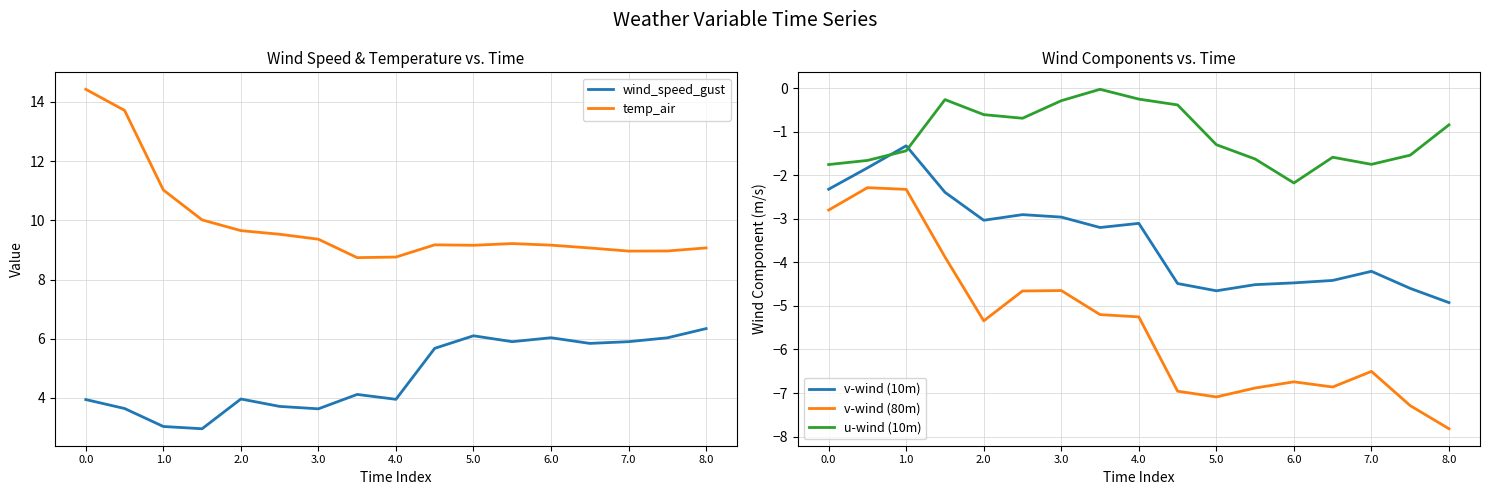

What is the total value across all series at 15?

1.6